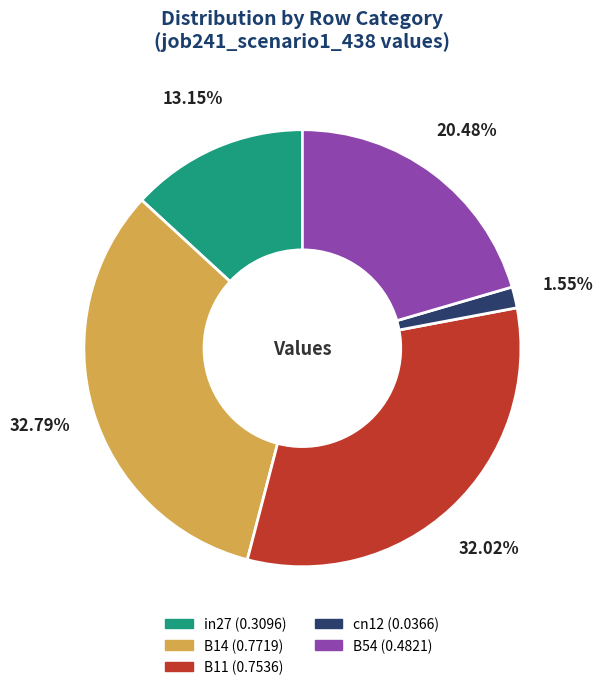

Which slice is the largest?

B14